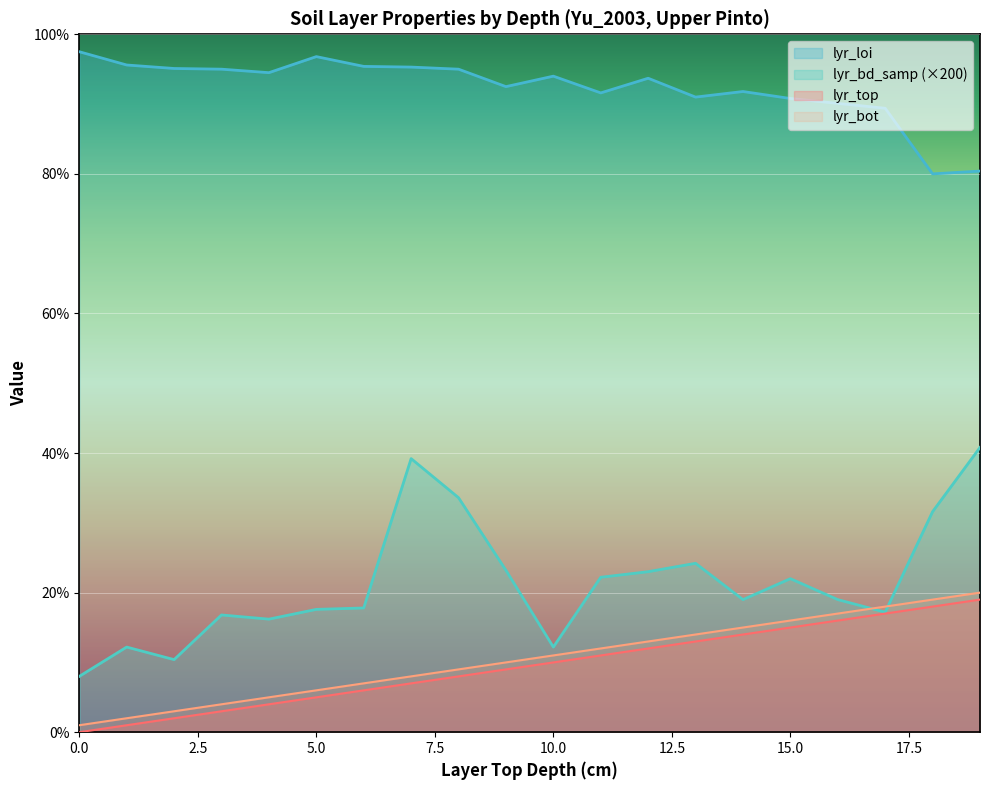

True or false: lyr_loi and lyr_bot cross at least once.

False